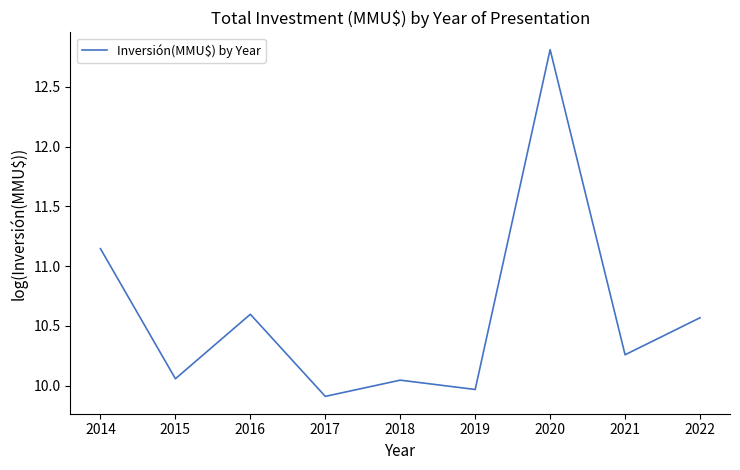

Where is the first local minimum?

2015